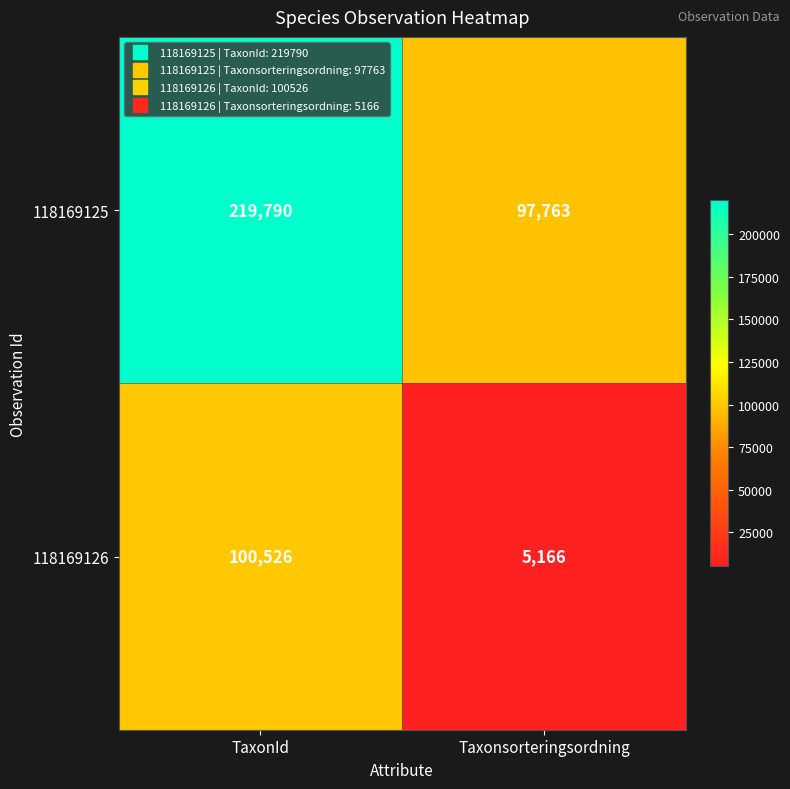

Is the value of 118169126 at Taxonsorteringsordning greater than the value of 118169125 at Taxonsorteringsordning?

No